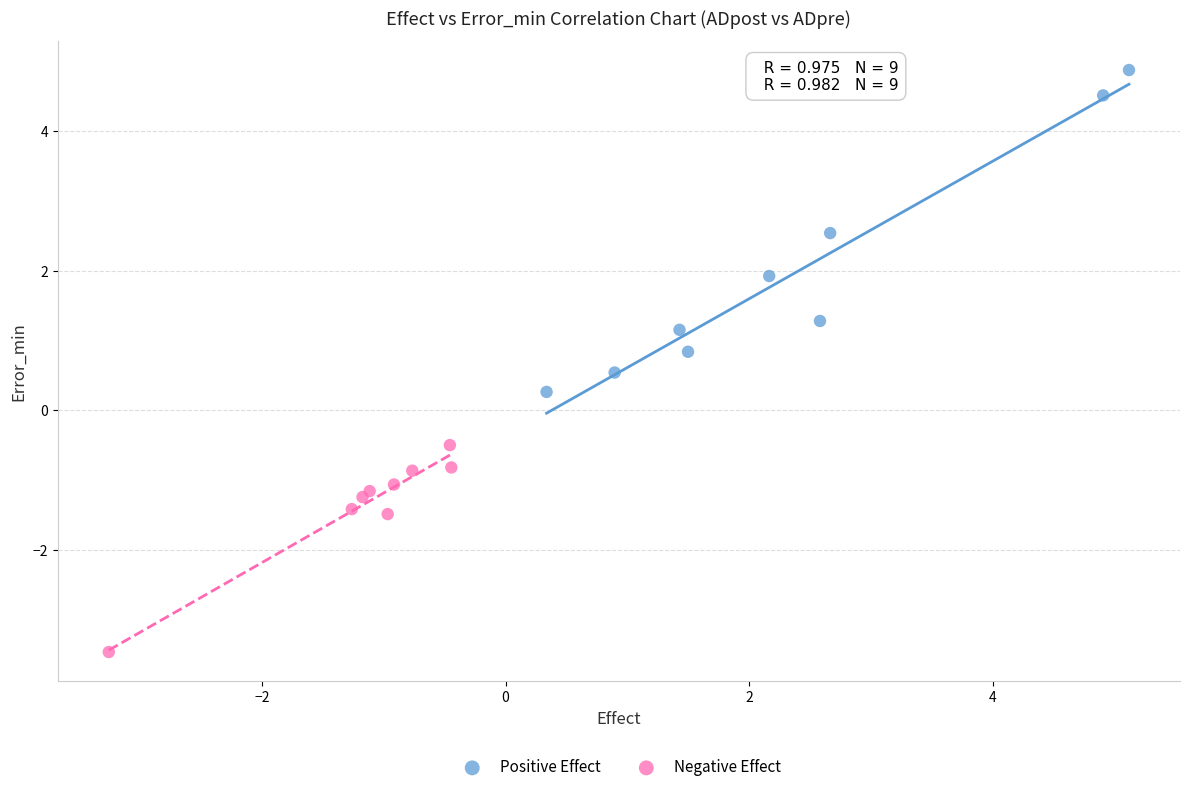

What are all the series names shown in the legend?

Positive Effect, Negative Effect